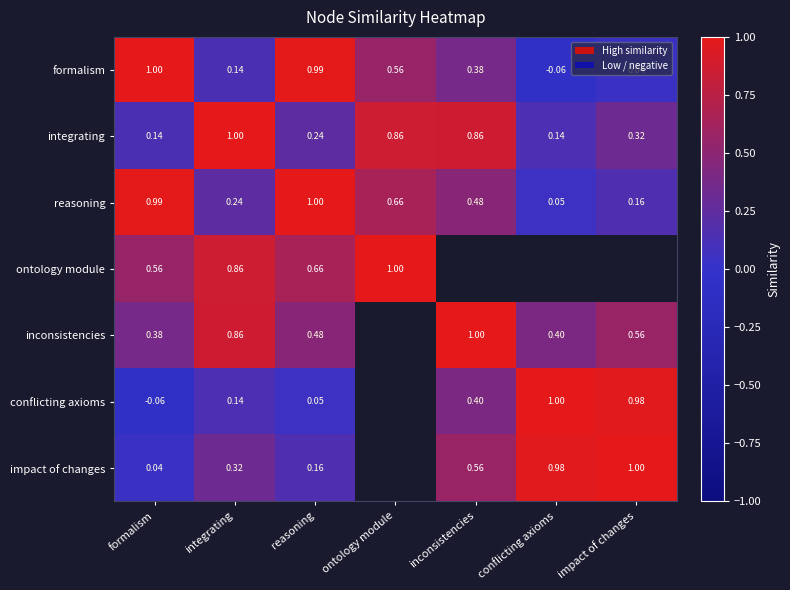

Which category has the lowest value in the formalism series?

conflicting axioms